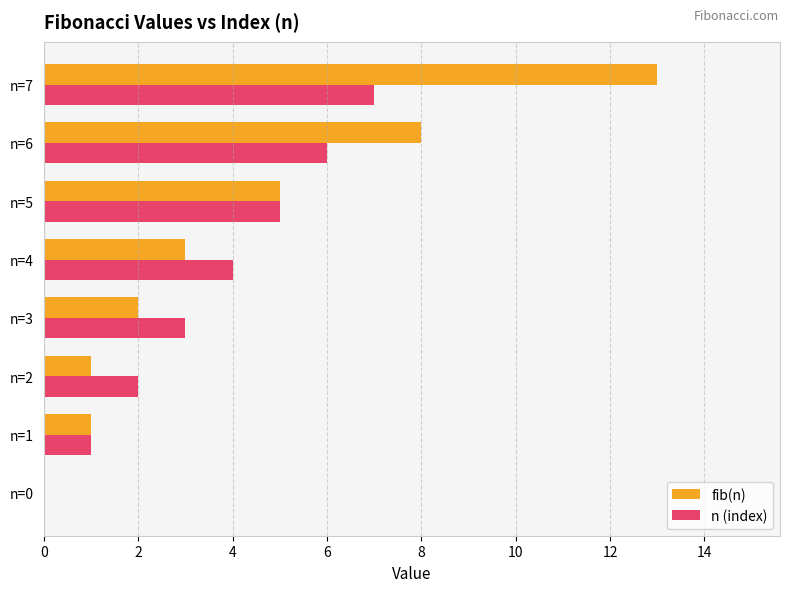

How many series are shown in this chart?

2